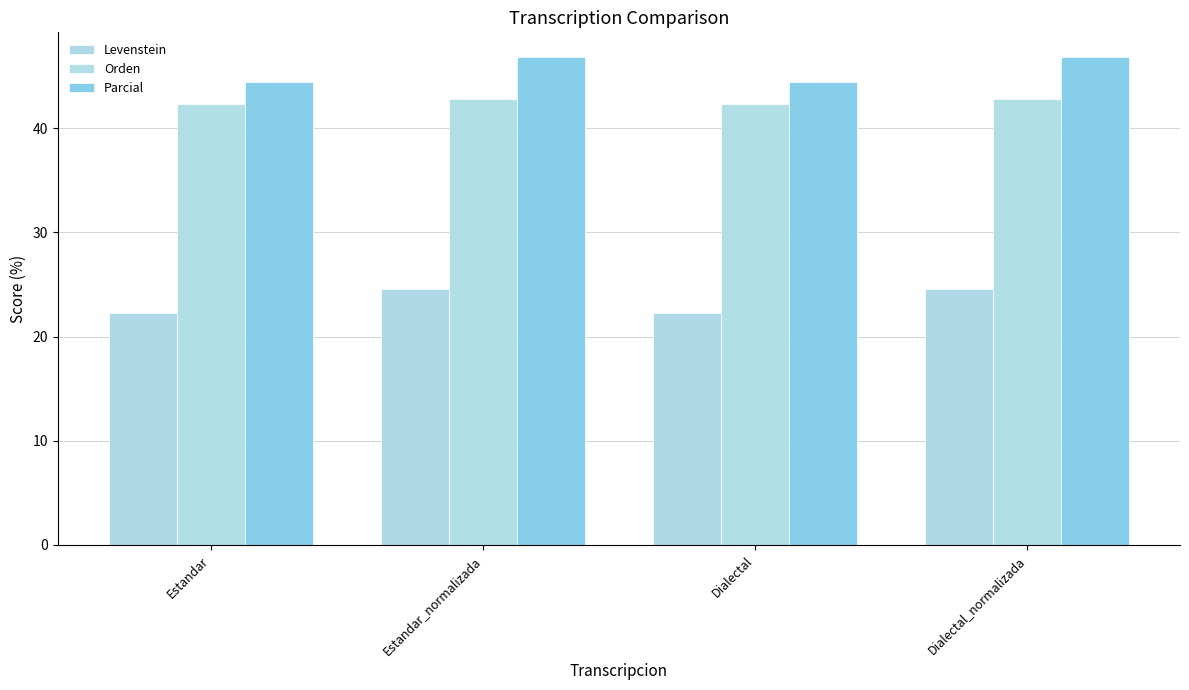

What is the minimum value for Parcial?

44.4